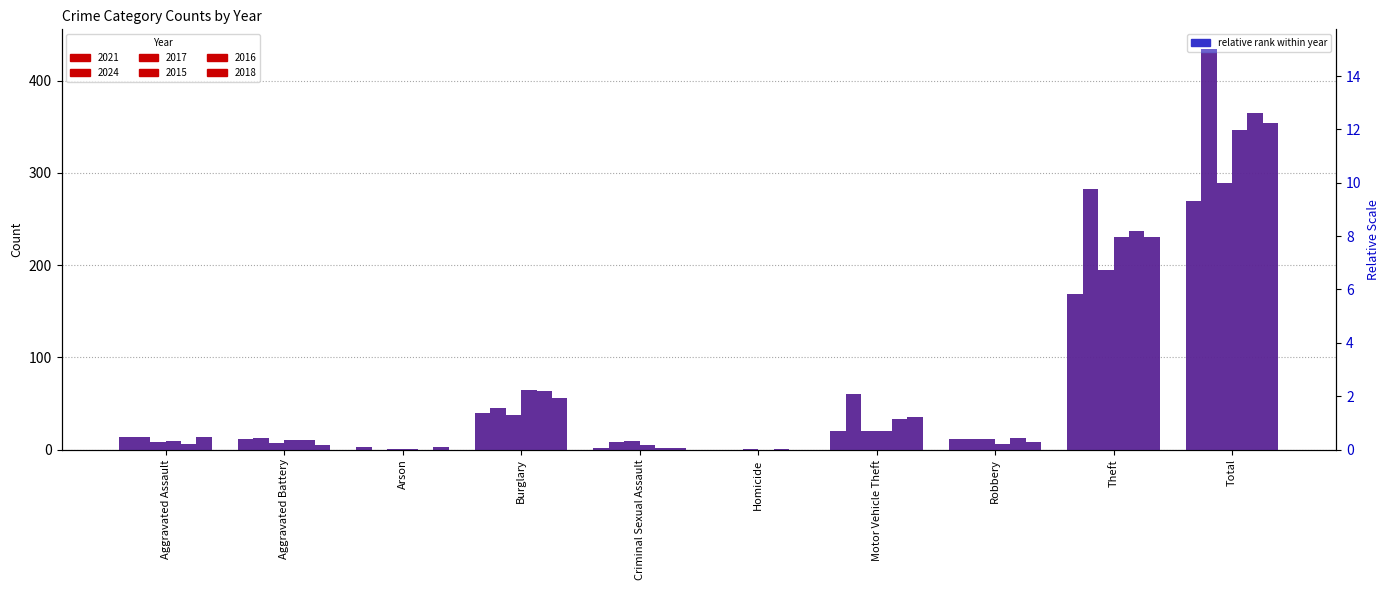

List the labels in order of value, smallest first.

Homicide, Criminal Sexual Assault, Arson, Aggravated Battery, Robbery, Aggravated Assault, Motor Vehicle Theft, Burglary, Theft, Total